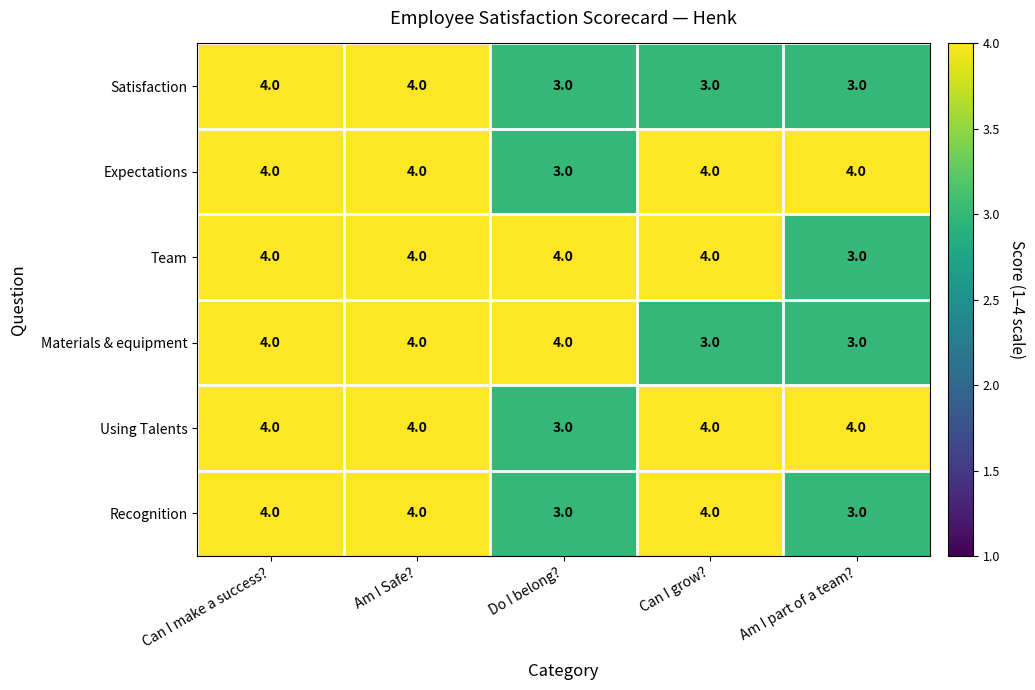

Read the Recognition value at Can I make a success?.

4